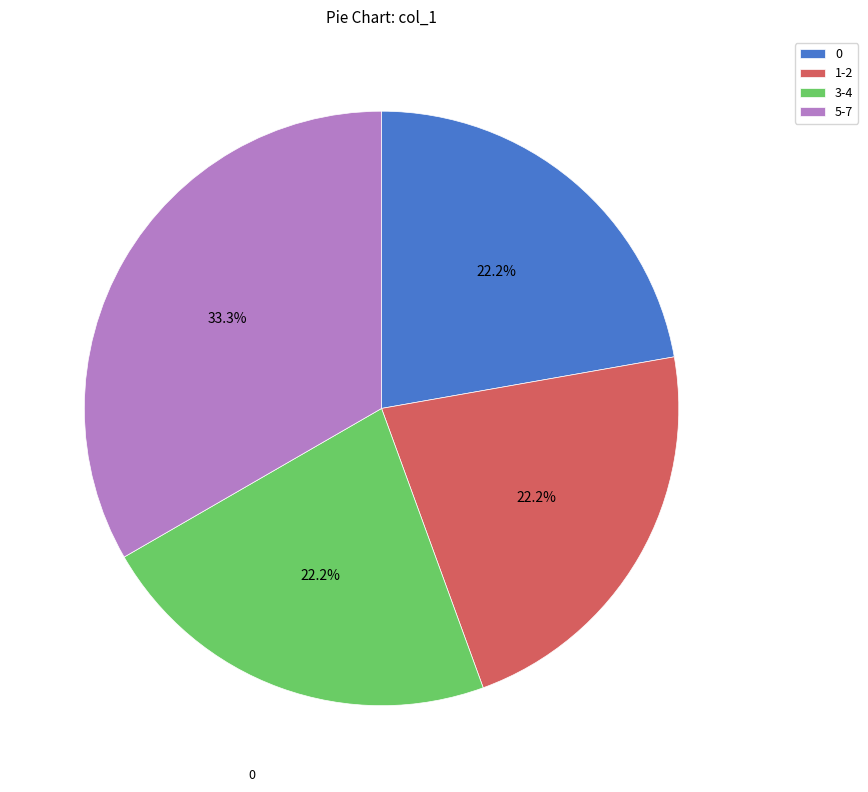

What is the largest slice in the pie chart?

5-7